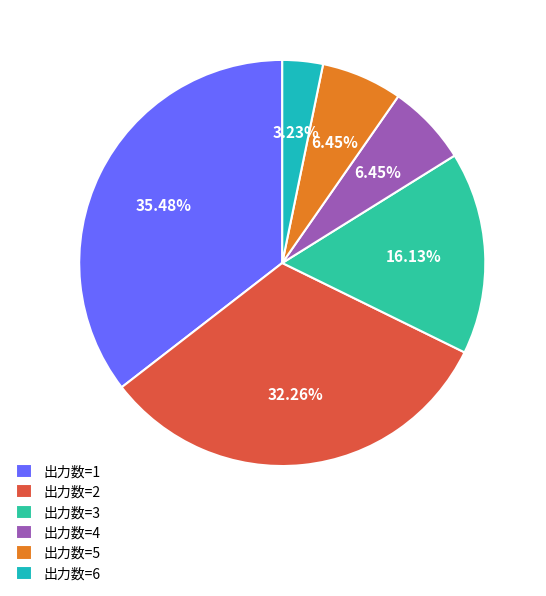

How many slices are in this pie chart?

6